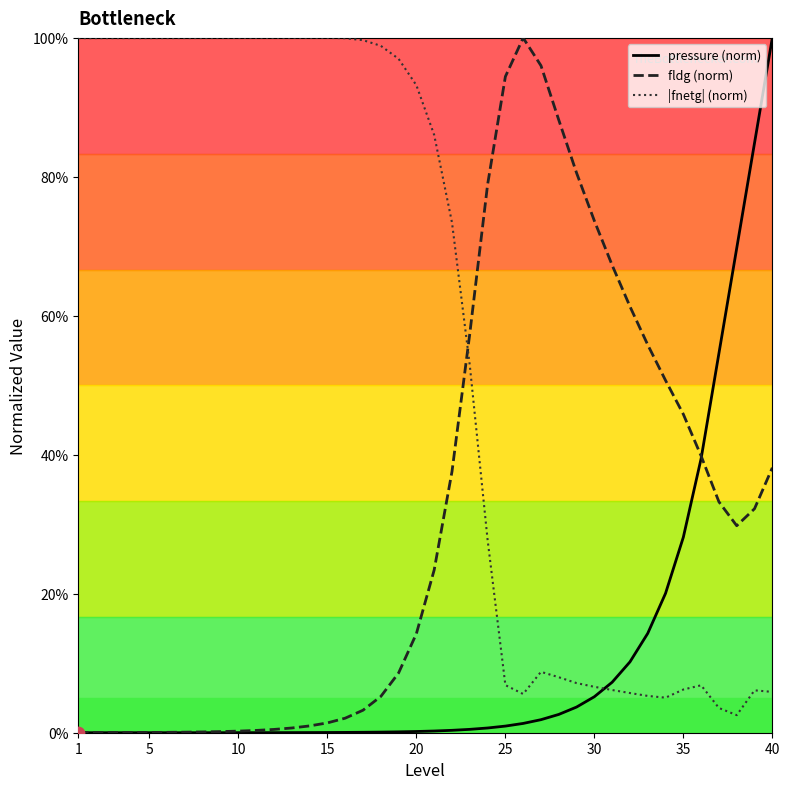

What are all the series names shown in the legend?

pressure (norm), fldg (norm), |fnetg| (norm)